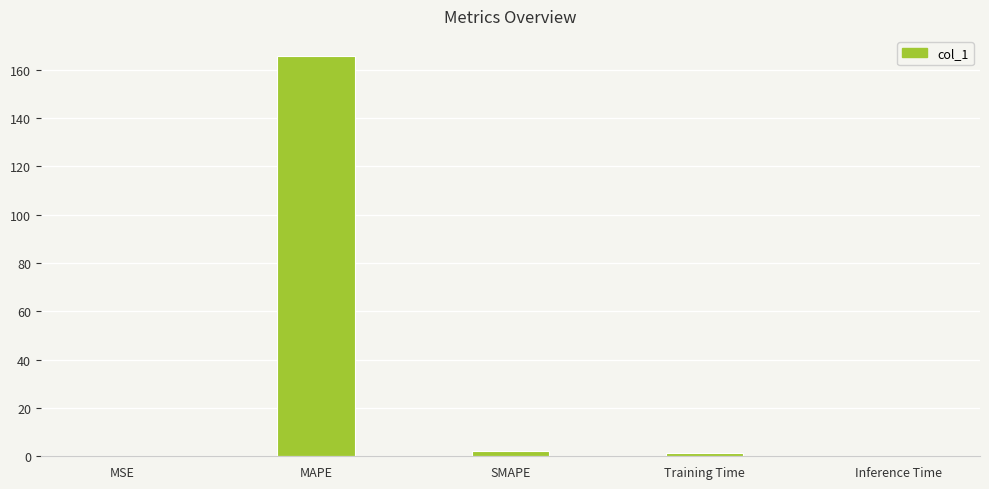

What is the sum of all values?

169.2